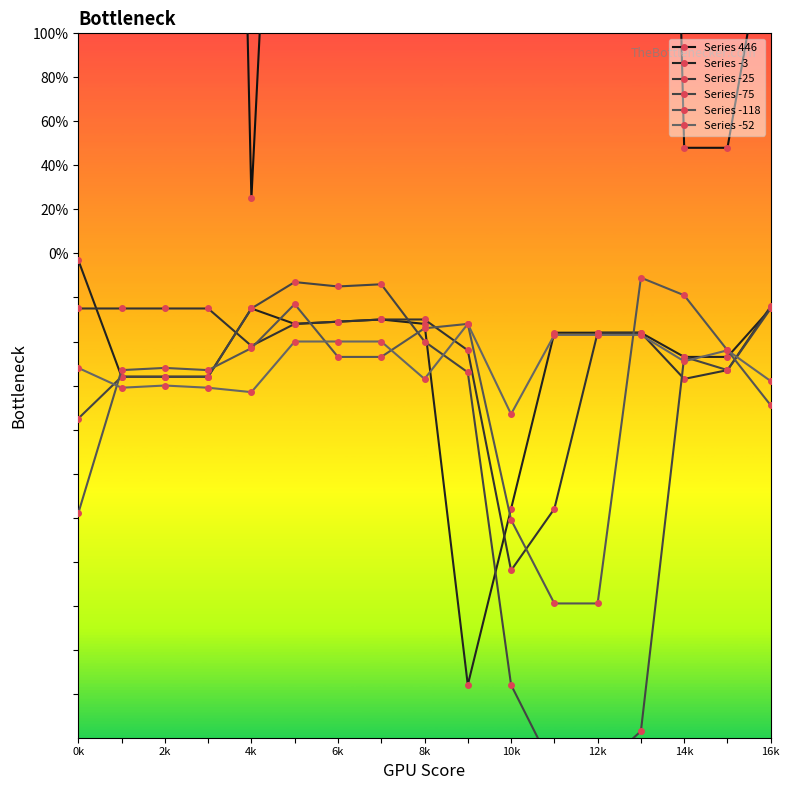

How many data points in Series -25 are less than -32?

8